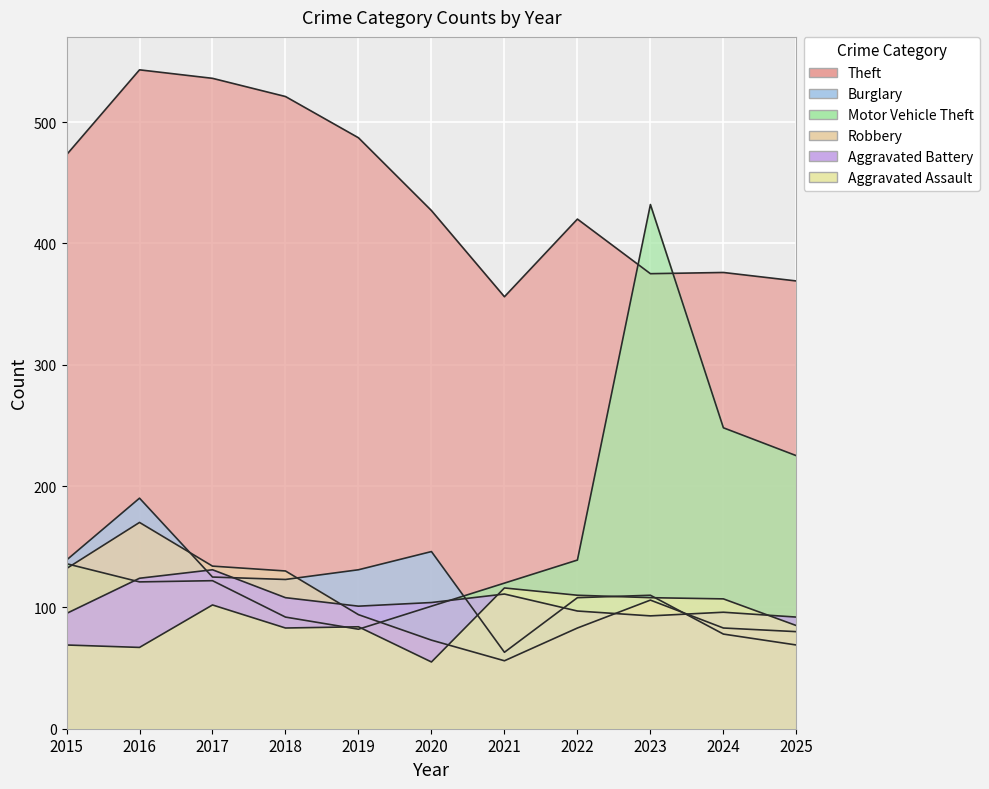

What is the maximum value for Aggravated Assault?

116